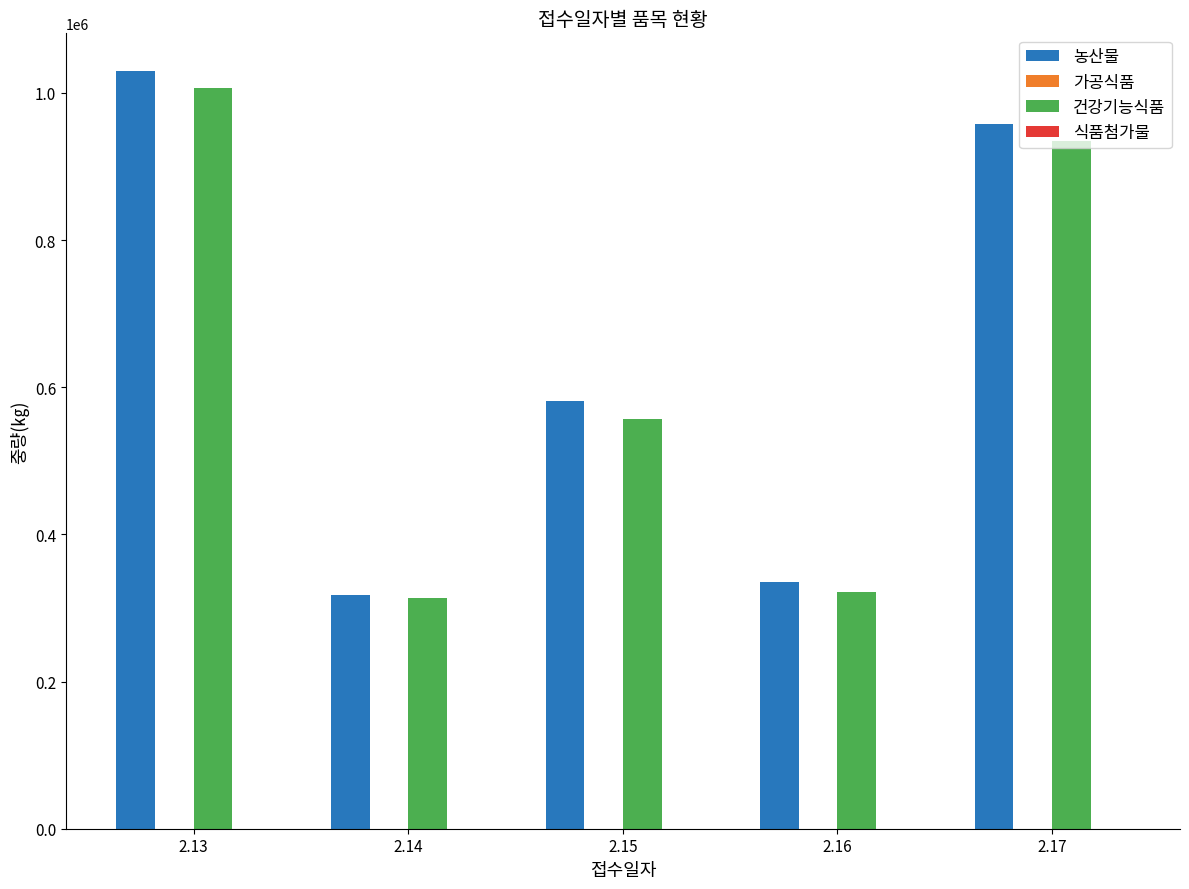

Between 2.15 and 2.17, which series saw the biggest shift?

건강기능식품